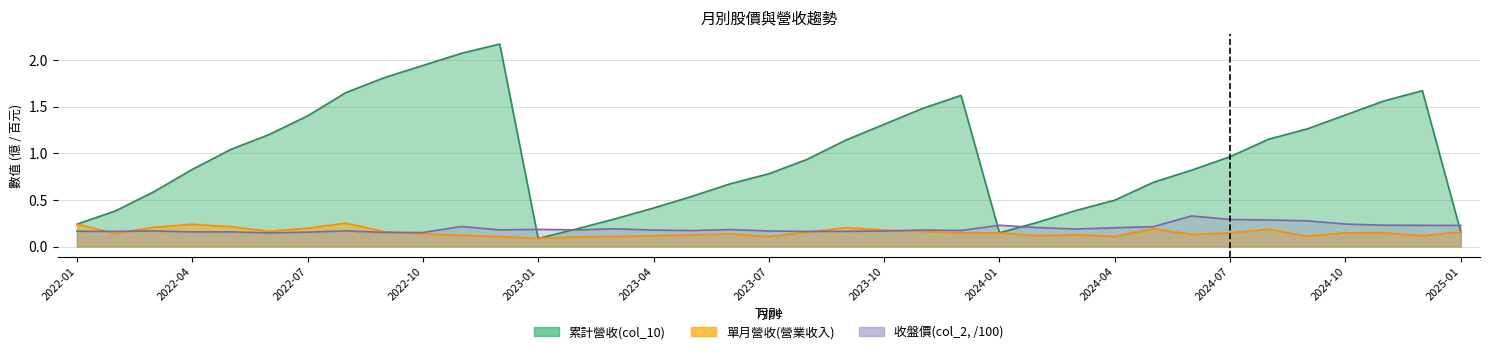

How many interior local valleys does the 單月營收(營業收入) series have?

10